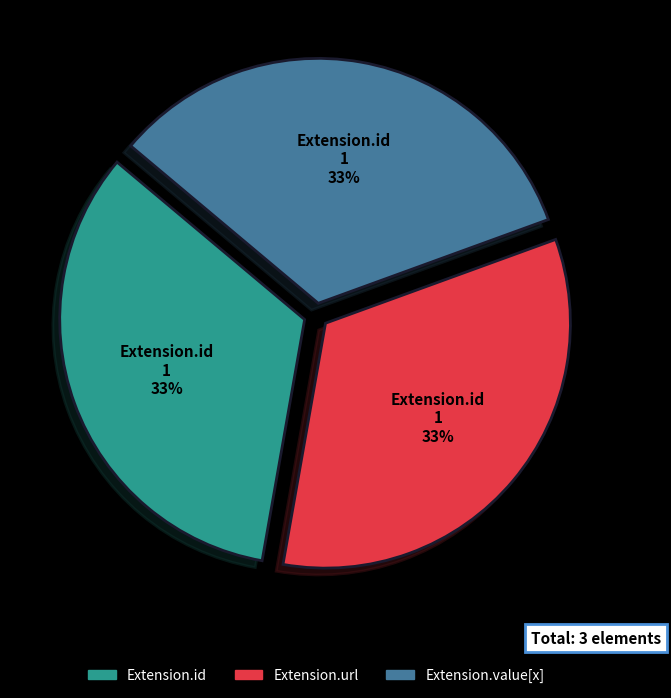

Does any single category account for the majority?

No